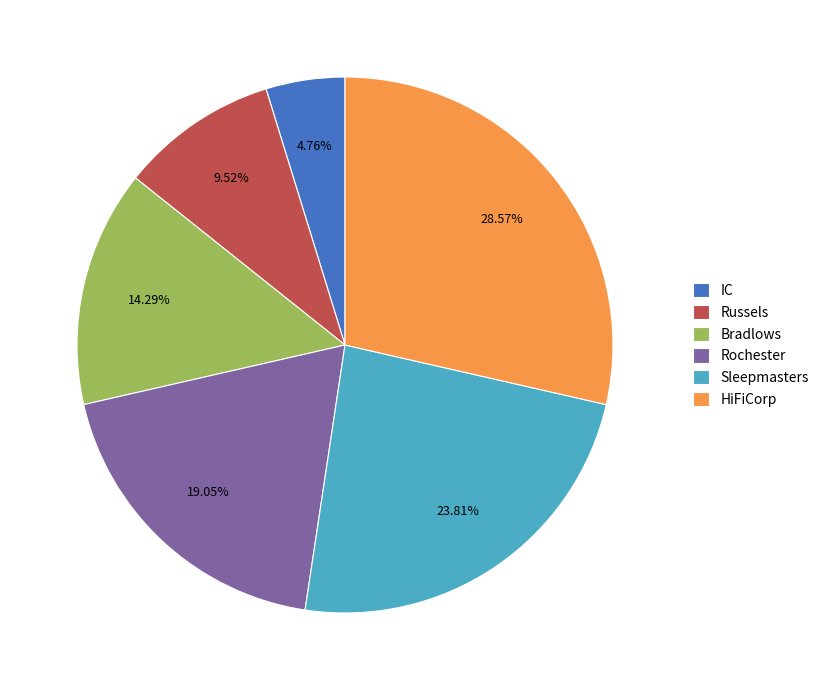

Approximately how many times larger is the value at Rochester compared to Bradlows?

1.3